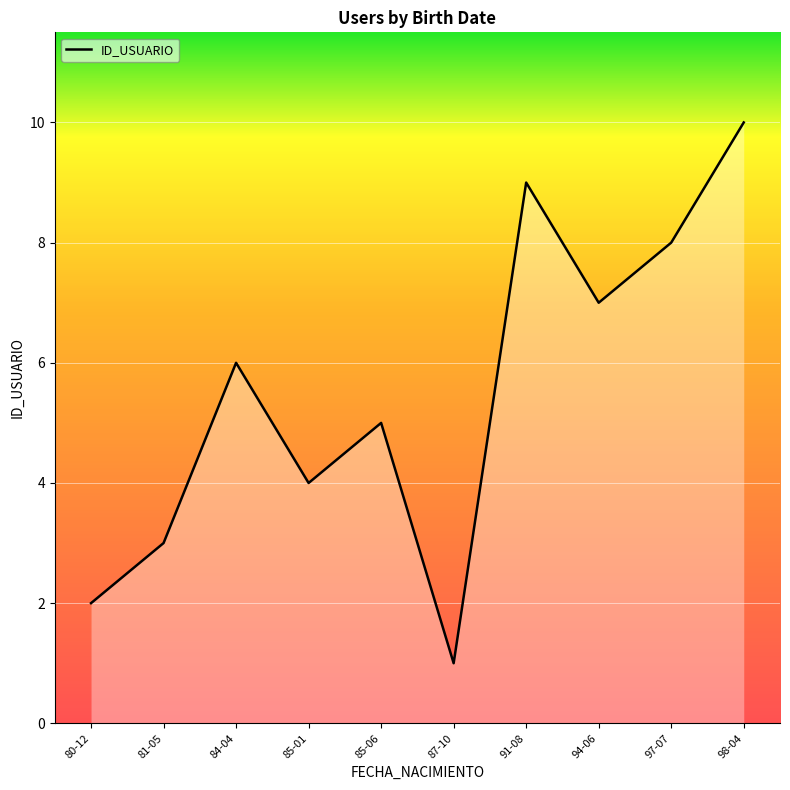

True or false: there are more than 1 points higher than both neighbors.

True